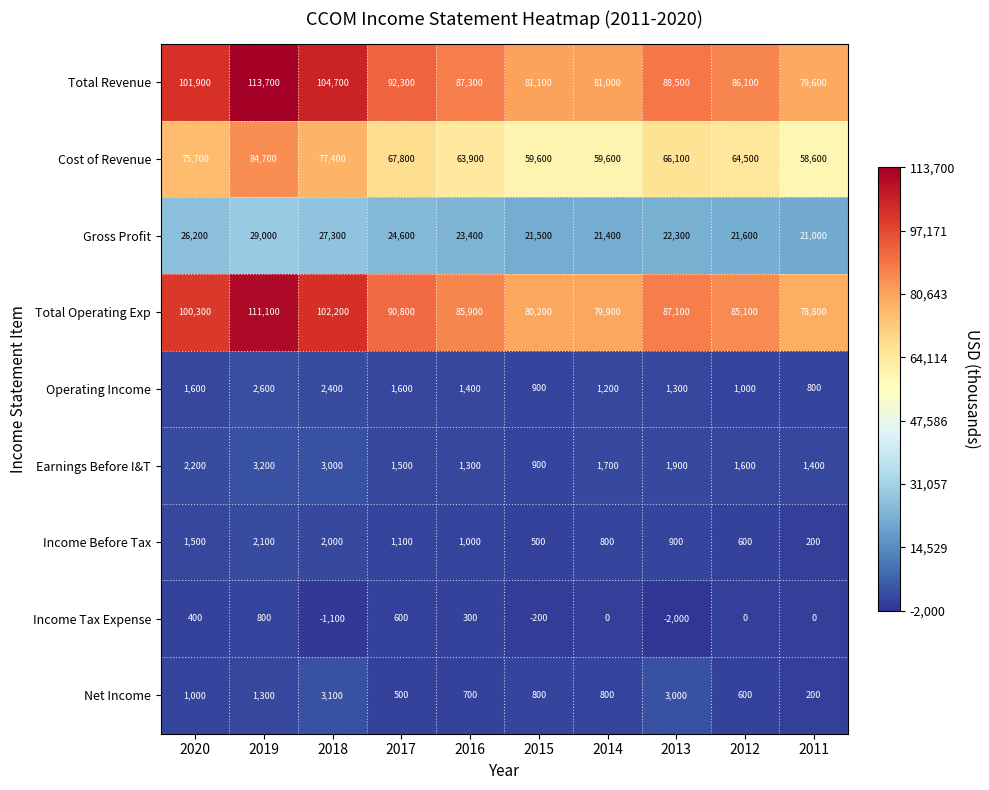

How many series are shown in this chart?

9